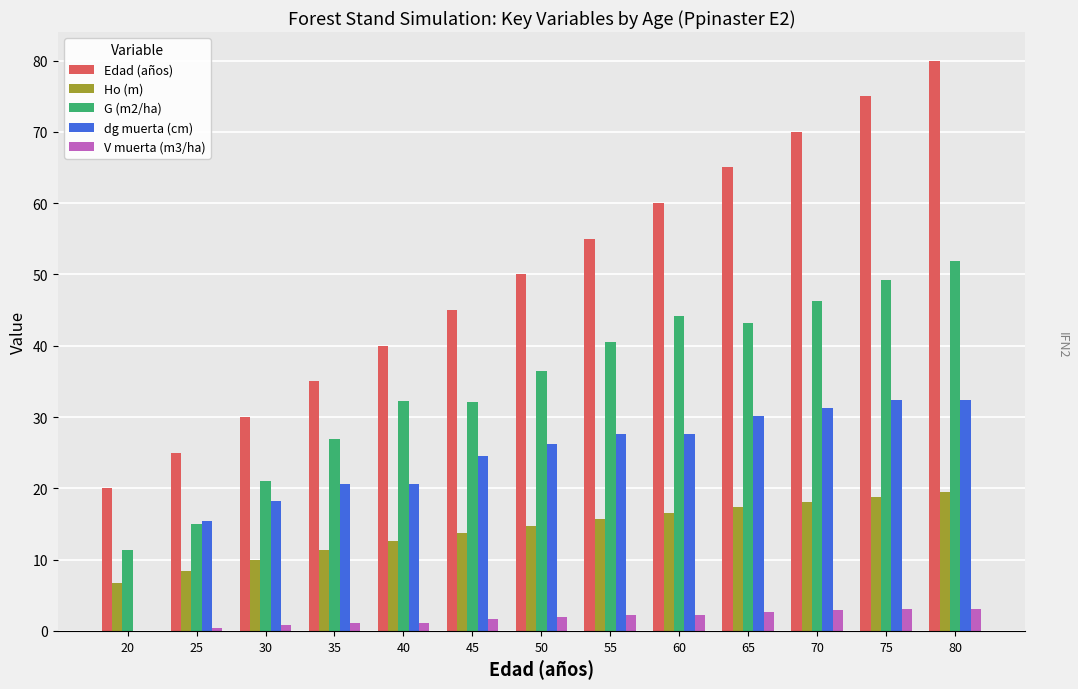

The V muerta (m3/ha) series shows 3.1 at 80. True or false?

True